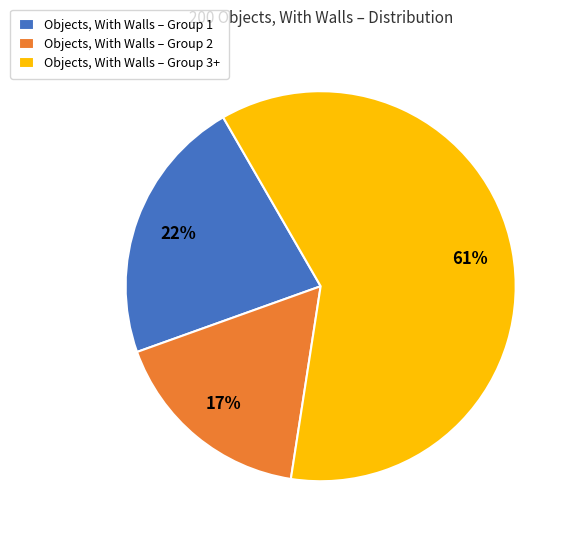

How many segments does this pie chart have?

3